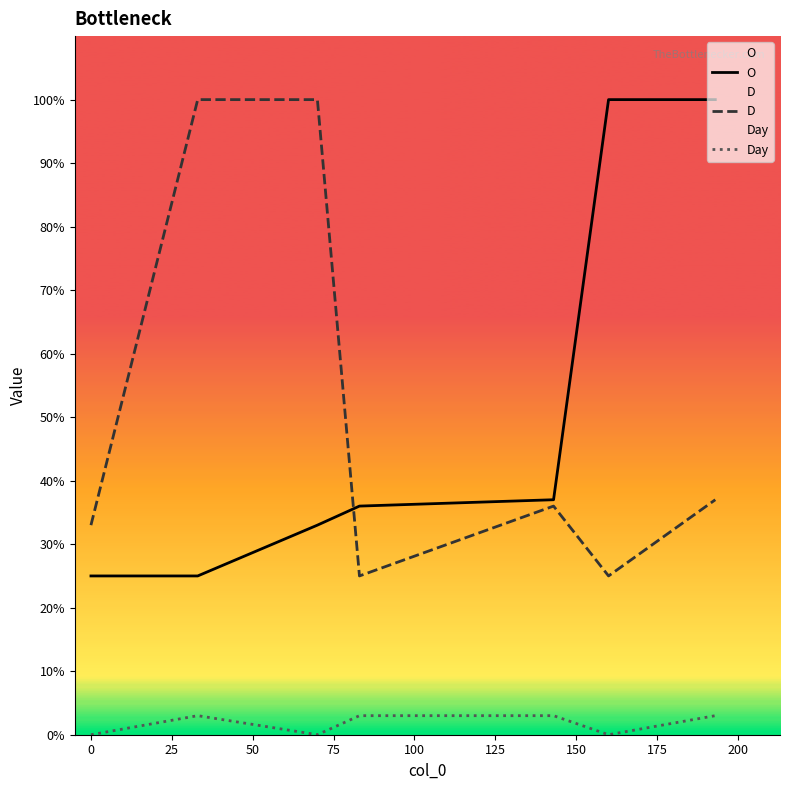

Reading left to right, transcribe all the data shown in this chart.

O: 25	25	33	36	37	100	100
D: 33	100	100	25	36	25	37
Day: 0	3	0	3	3	0	3